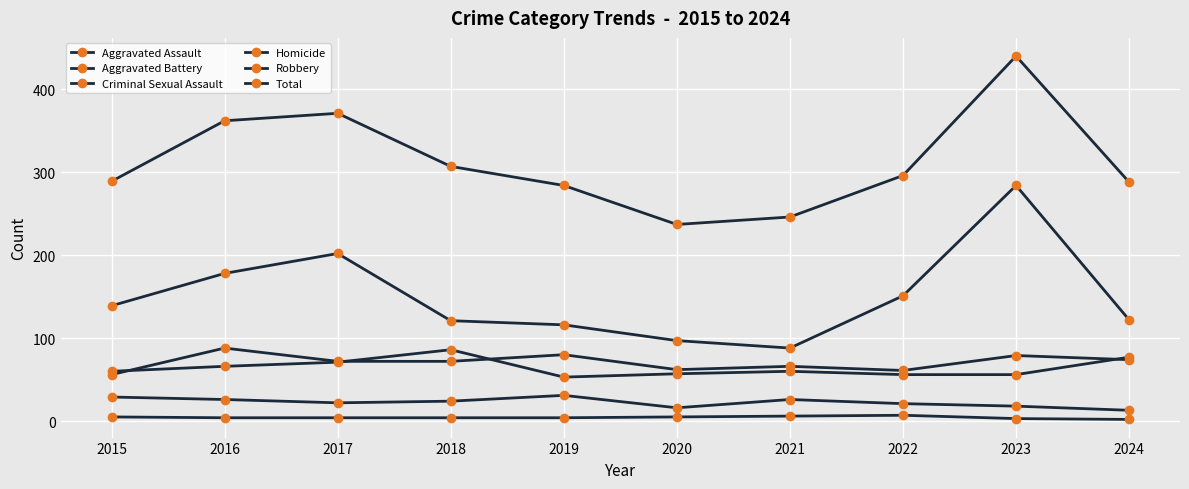

How many lines are shown in the chart?

6